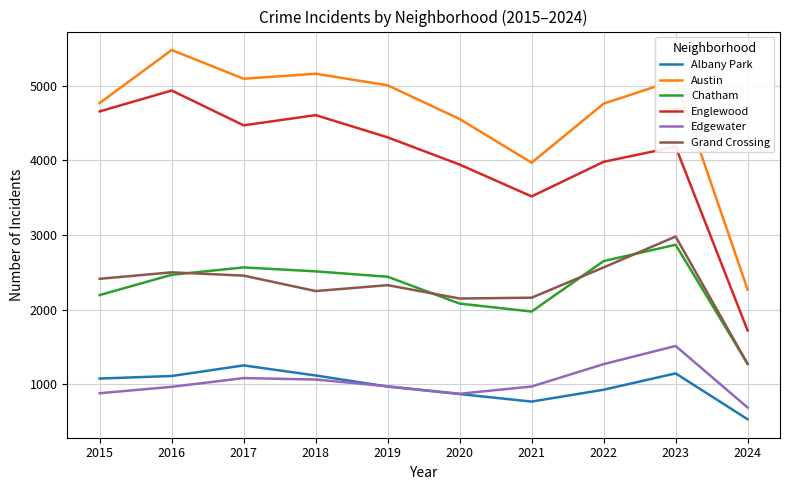

At which label is Englewood closest to 3329?

2021